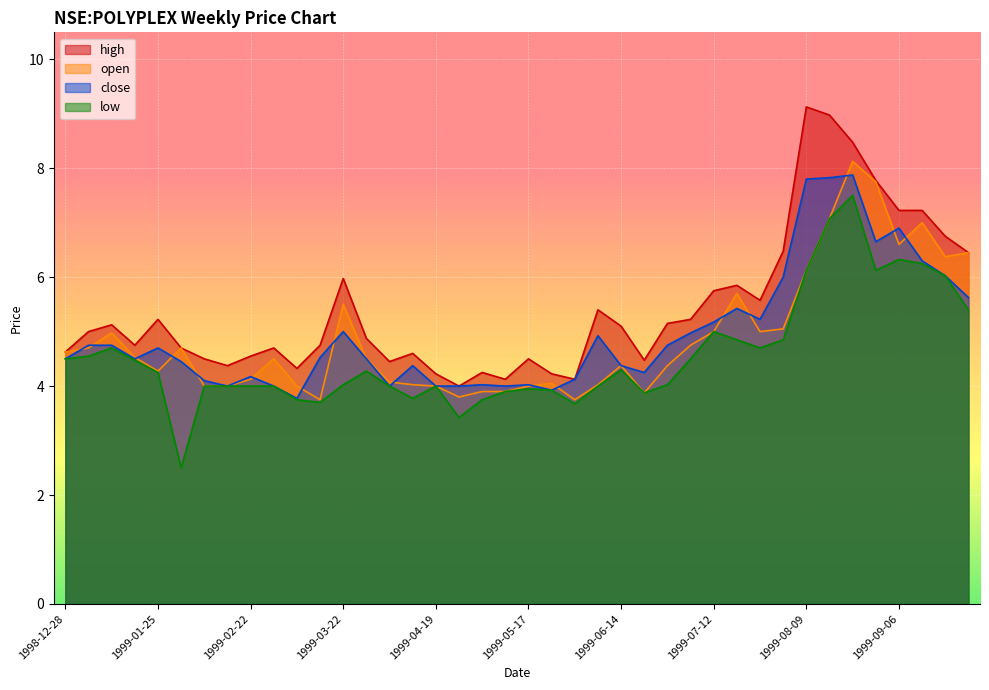

At which category does open reach its first local valley?

1999-01-25